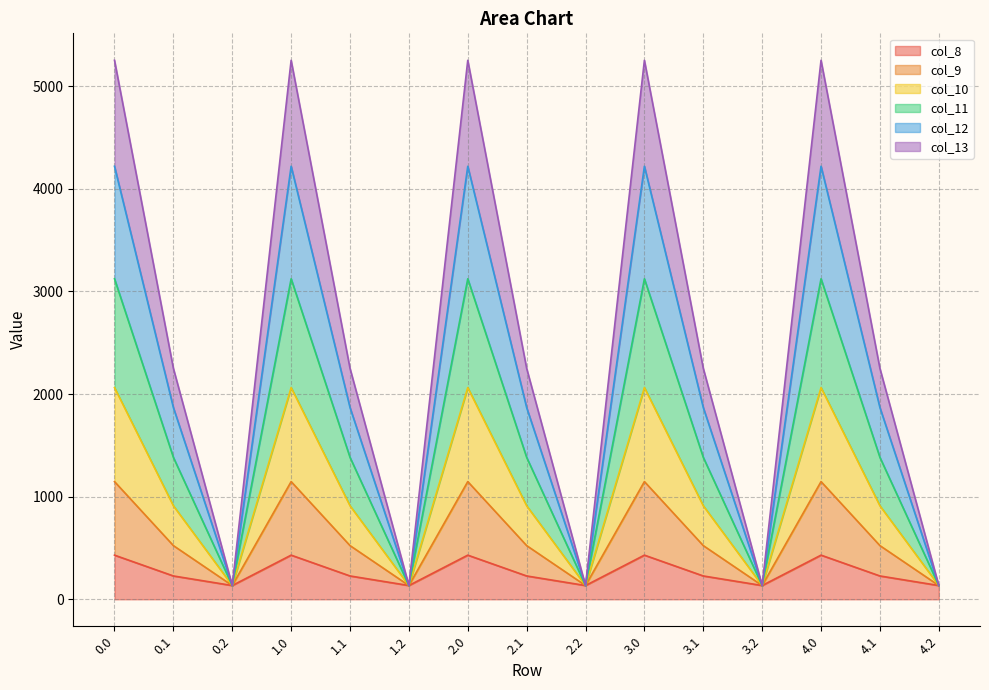

How many data points in col_11 are less than 1383?

5